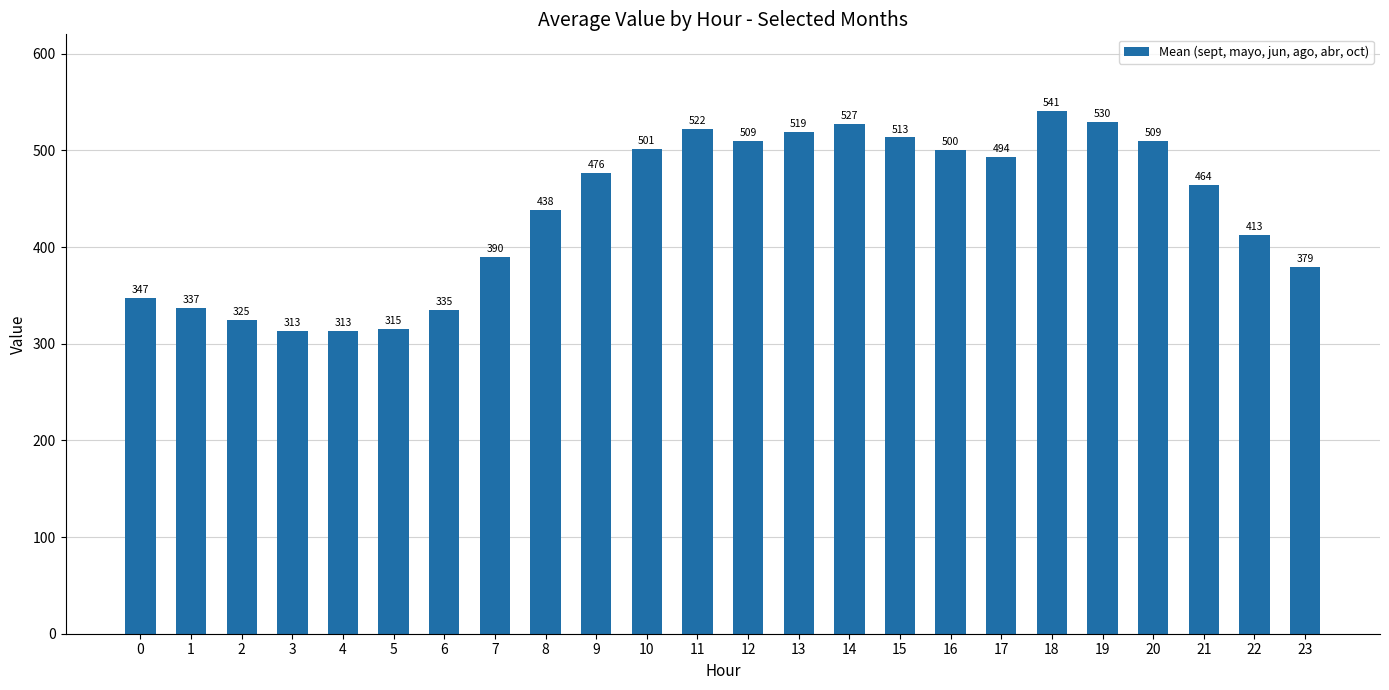

What is the maximum value shown in the chart?

541.2